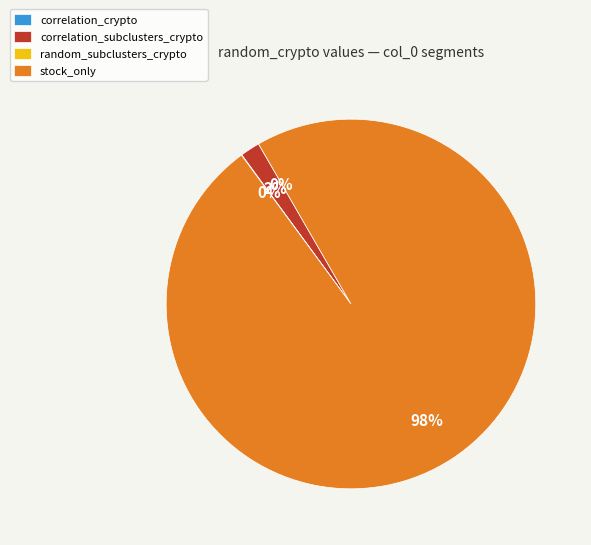

Is the sum of correlation_subclusters_crypto and stock_only greater than half?

Yes